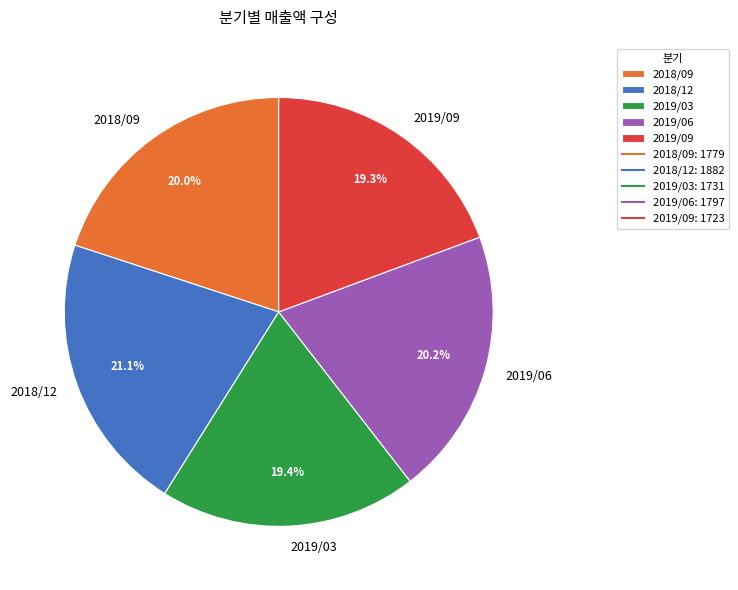

Is there any slice that represents more than half of the pie?

No